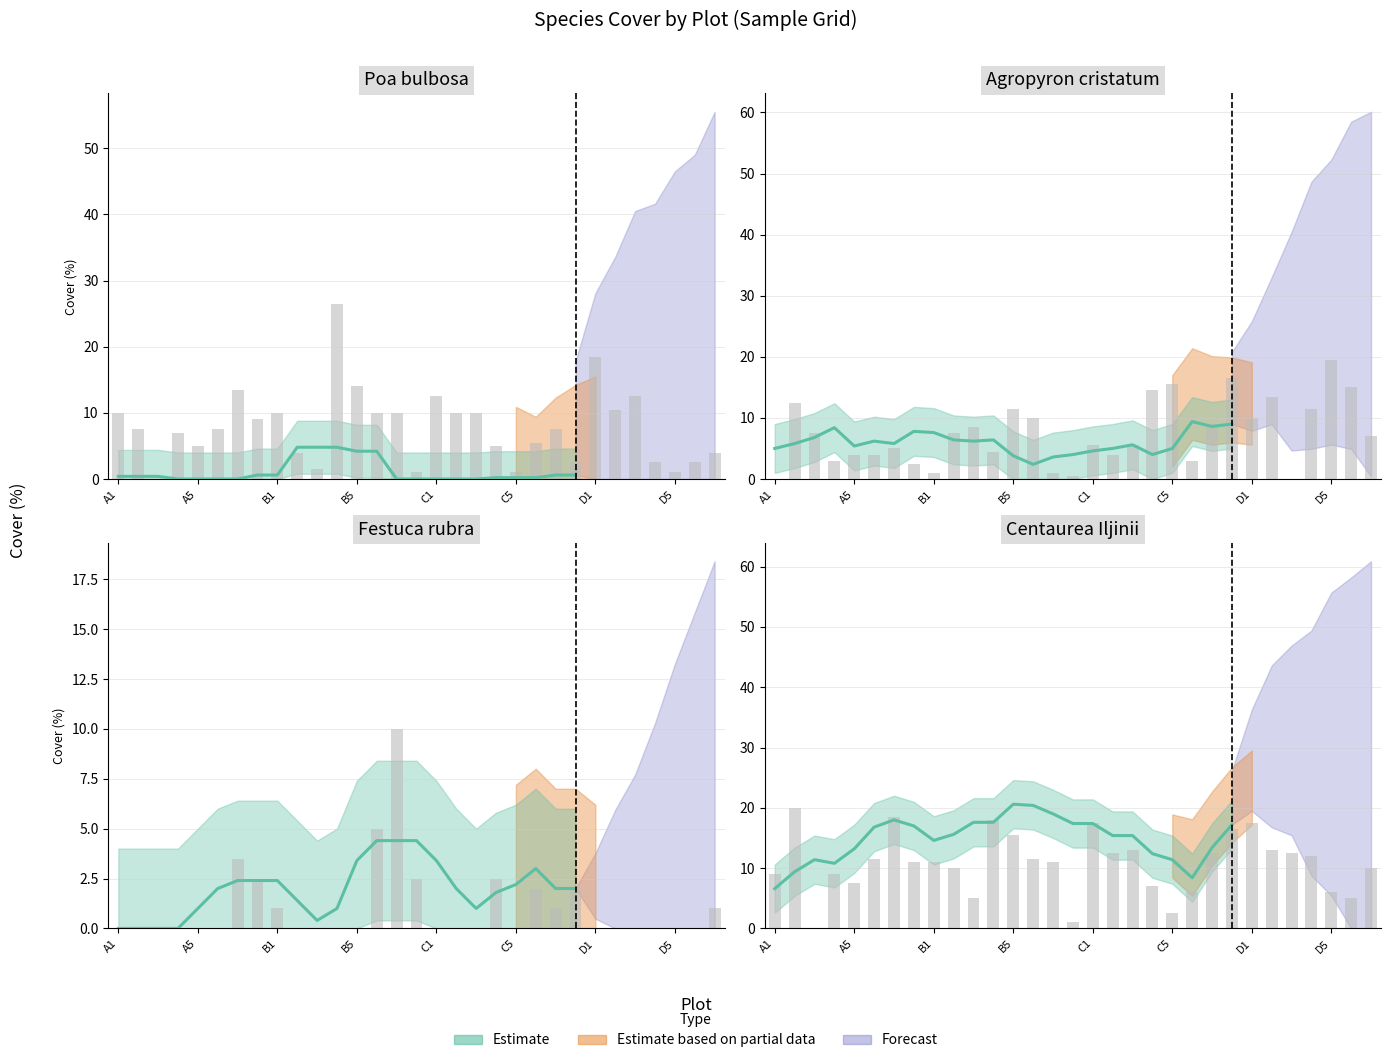

What is the change in value from 13 to 17?

-5.0